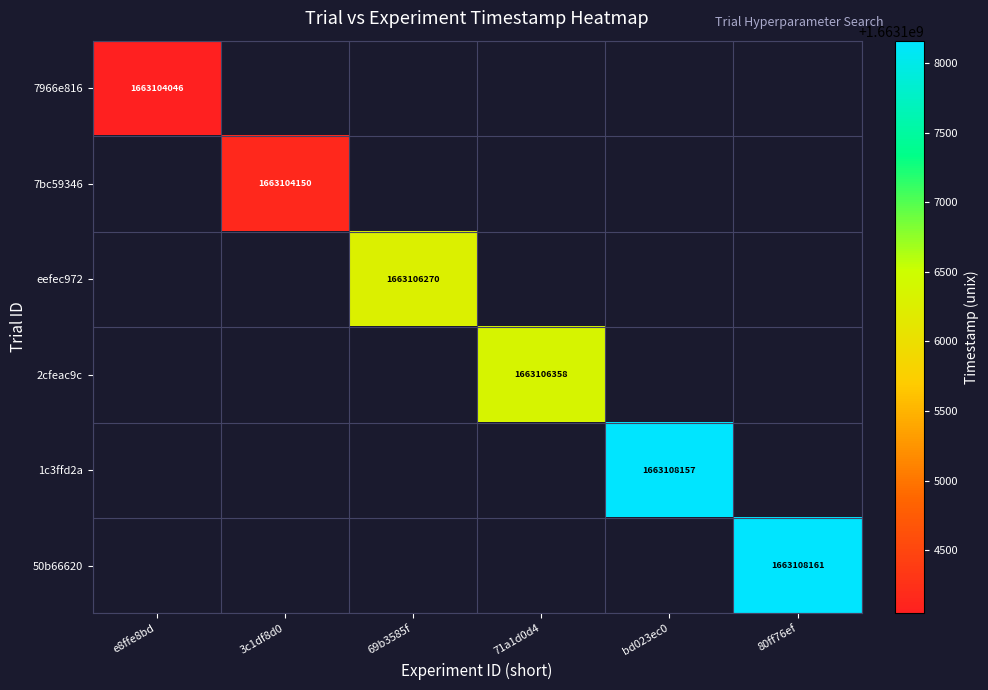

True or false: 7966e816 has a value of 1663104046 at e8ffe8bd.

True